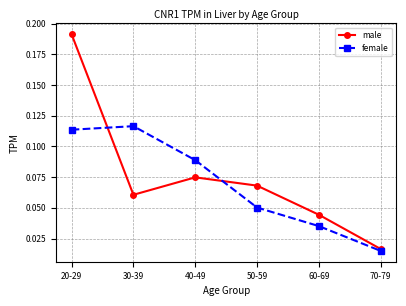

Which category has the lowest value in the male series?

70-79